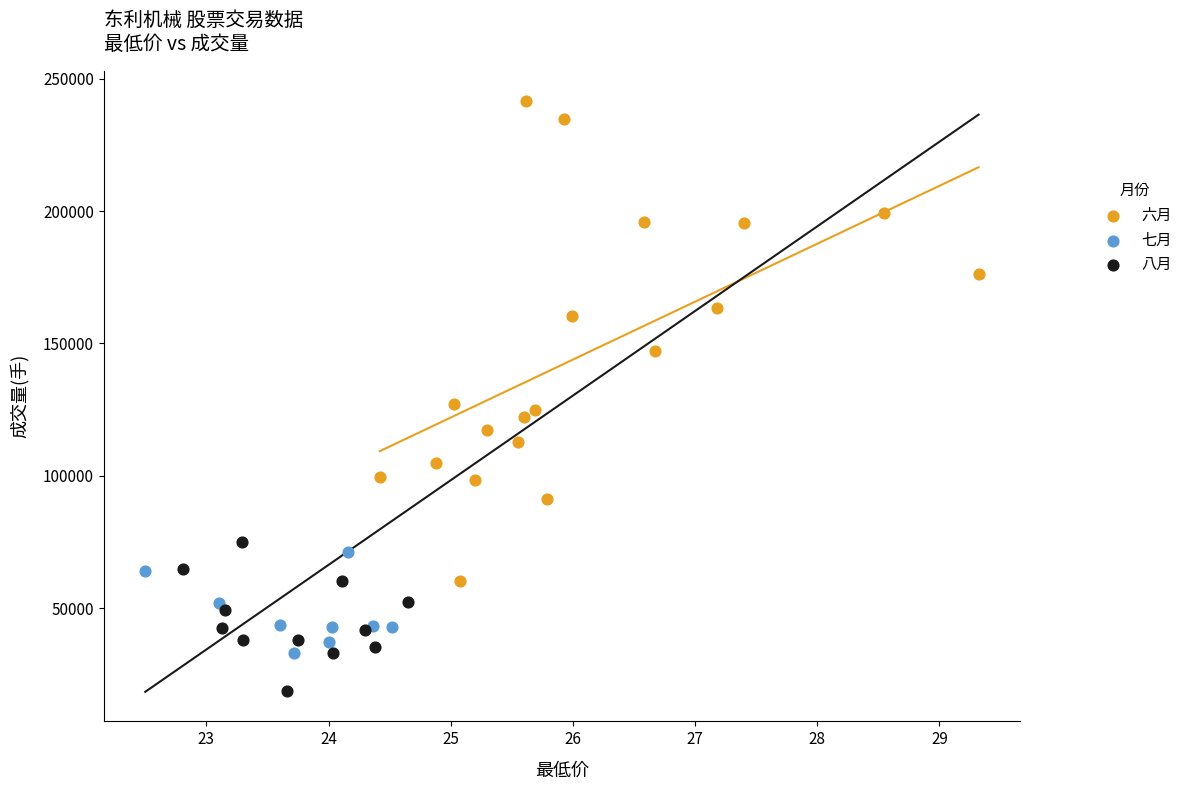

Which series reaches the maximum Y coordinate?

六月